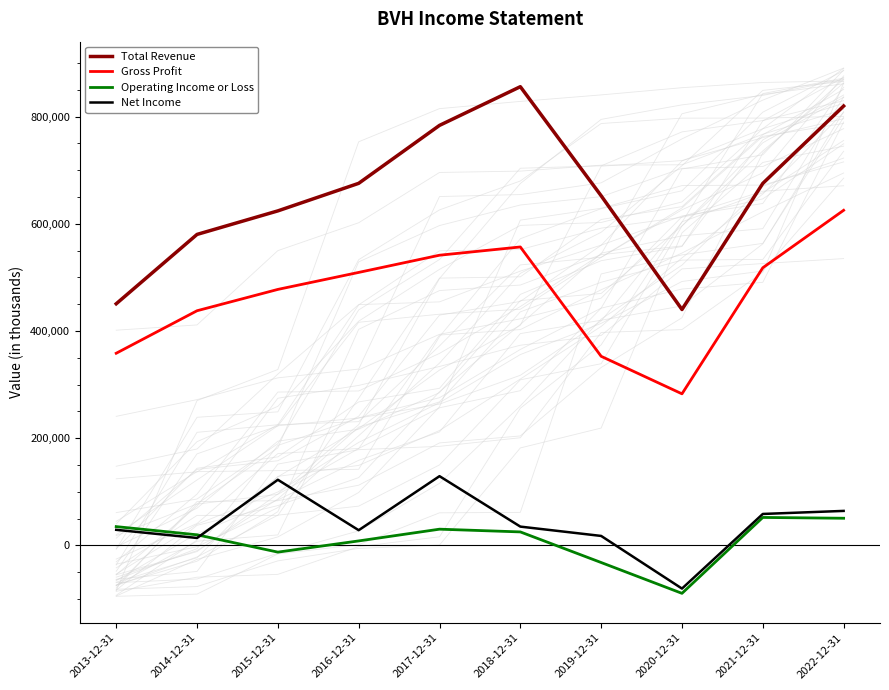

Between 2019-12-31 and 2022-12-31, which is larger?

2022-12-31